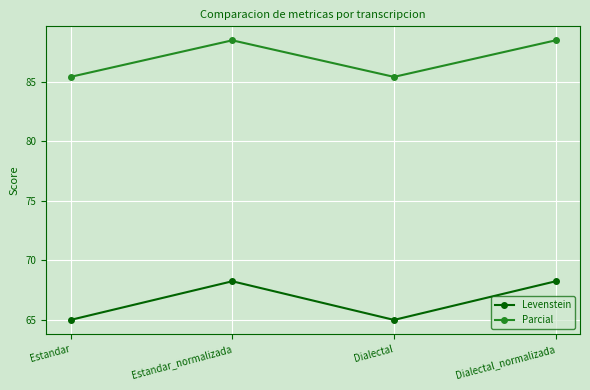

Is this an area chart (filled region under the line)?

No